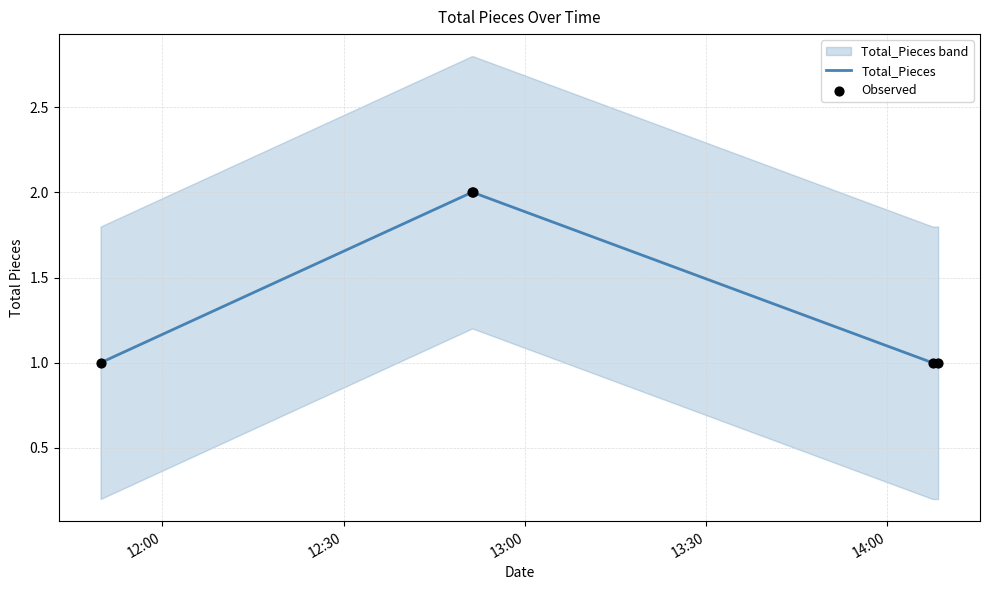

What is the total value across all series at 13:00?

4